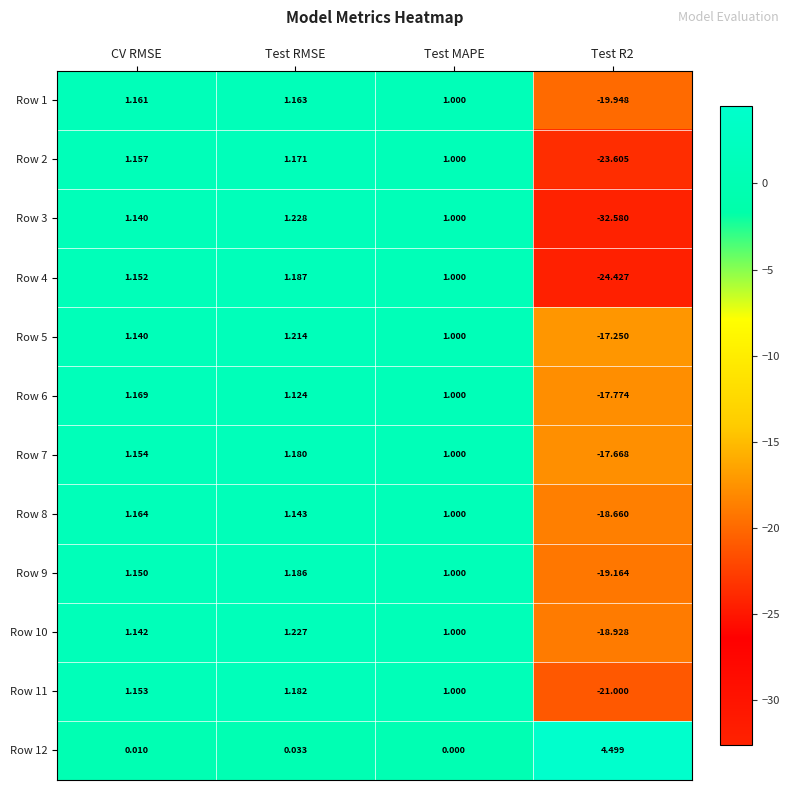

At Test RMSE, list the series in order from smallest to largest.

Row 12, Row 6, Row 8, Row 1, Row 2, Row 7, Row 11, Row 9, Row 4, Row 5, Row 10, Row 3